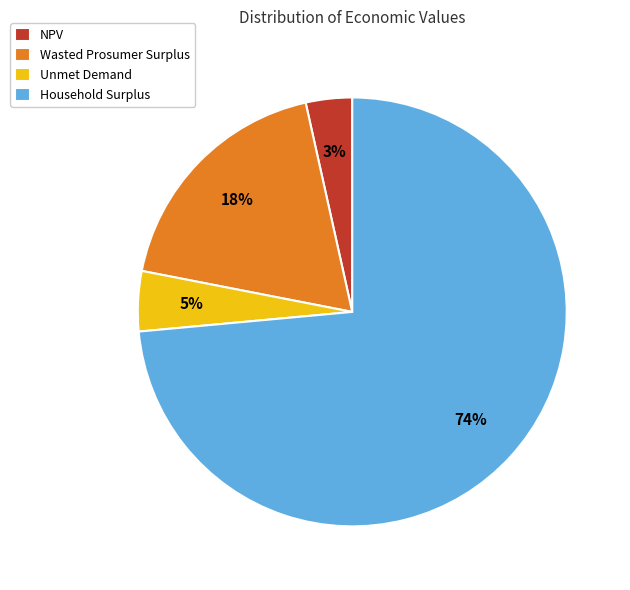

Is there any slice that represents more than half of the pie?

Yes